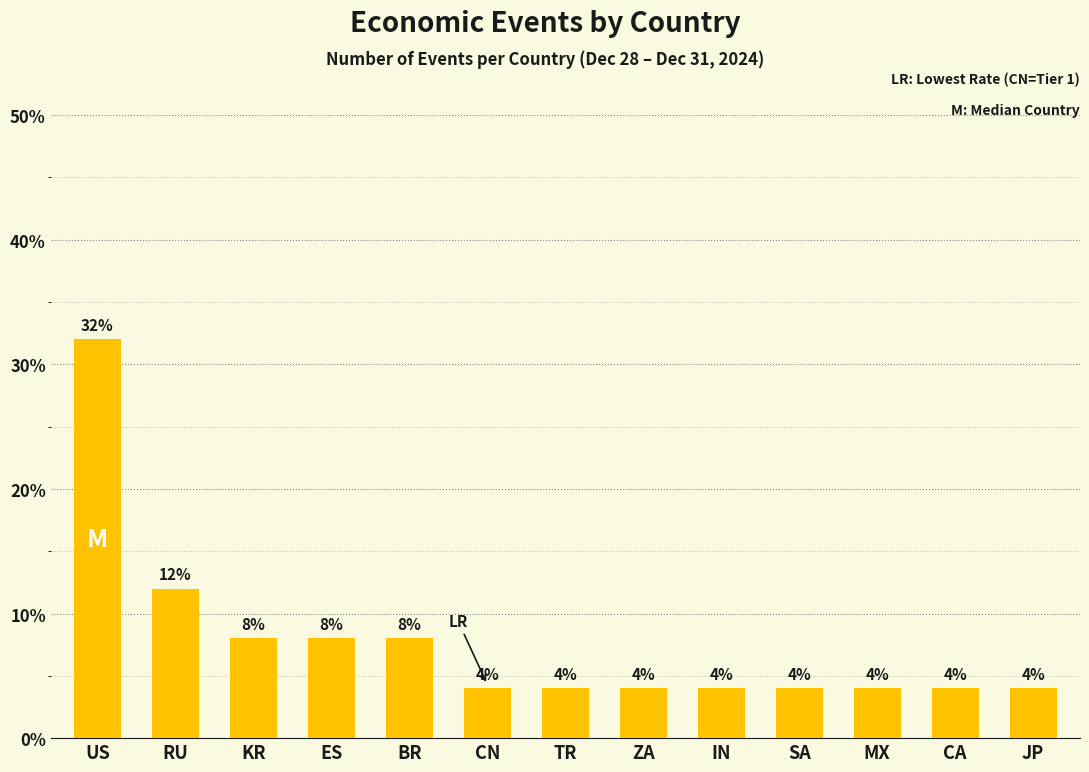

What is the smallest value displayed?

4